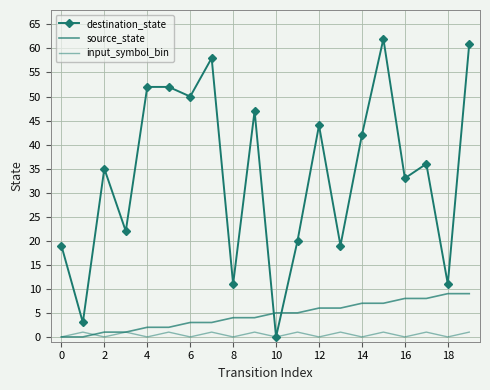

How many positive values does the destination_state series have?

19